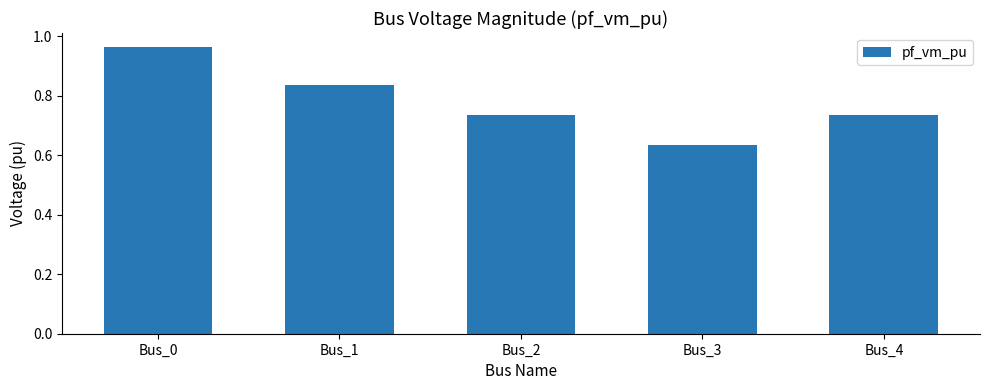

Which has a higher value, Bus_0 or Bus_2?

Bus_0